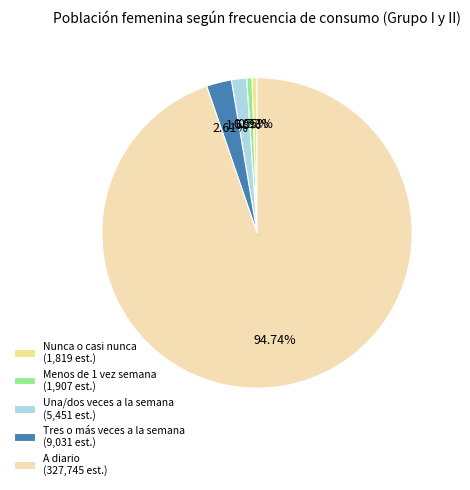

Count the number of slices in the pie.

5